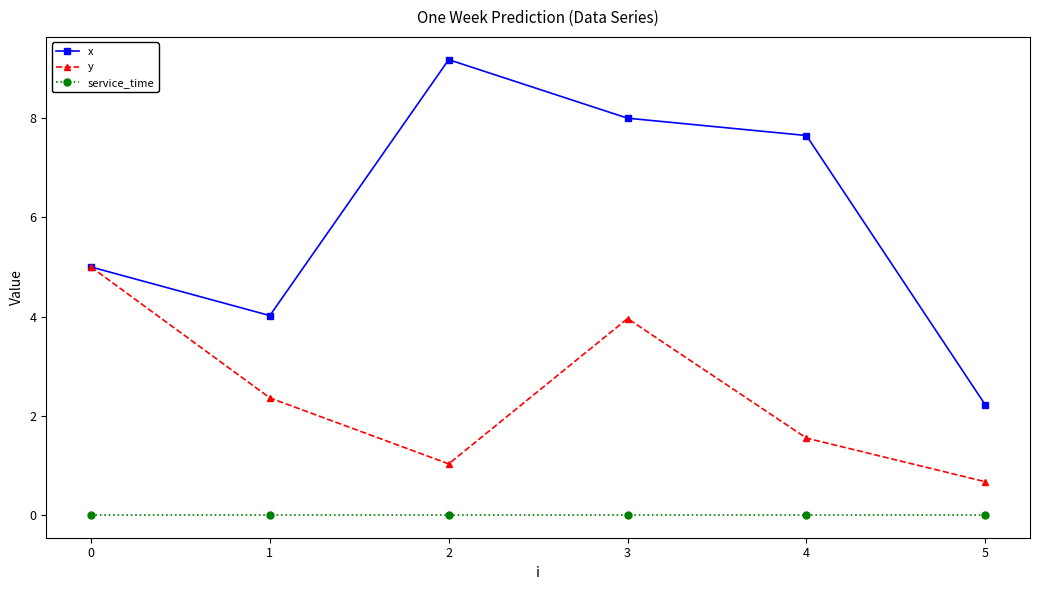

Reading left to right, extract all data points from this chart.

x: 0=5.0	1=4.0	2=9.2	3=8.0	4=7.7	5=2.2
y: 0=5.0	1=2.4	2=1.0	3=4.0	4=1.6	5=0.7
service_time: 0=0.0	1=0.0	2=0.0	3=0.0	4=0.0	5=0.0